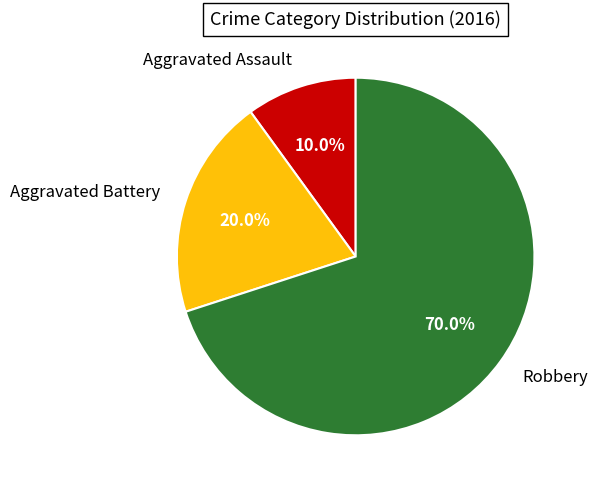

Is there a majority slice in this chart?

Yes